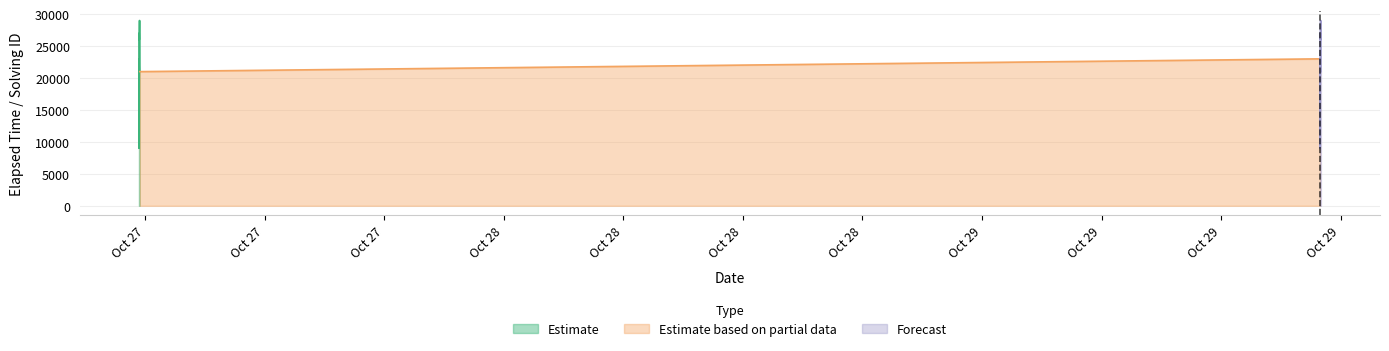

What is the total value across all series at 1572368313119?

27010